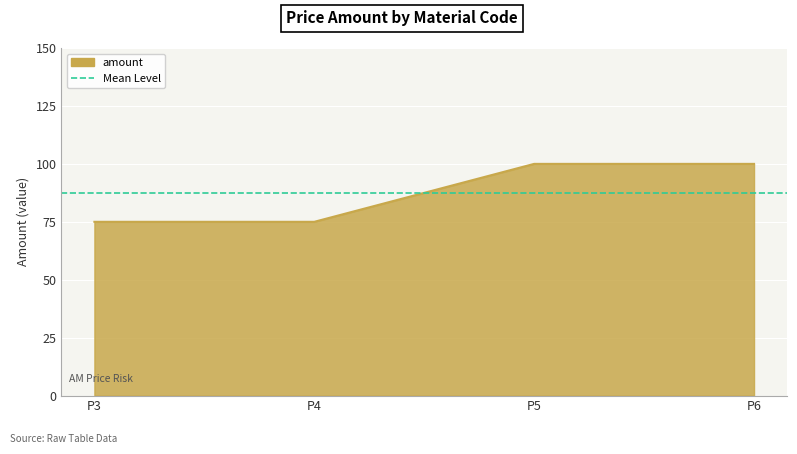

Rank the categories by value from lowest to highest.

P3, P4, P5, P6